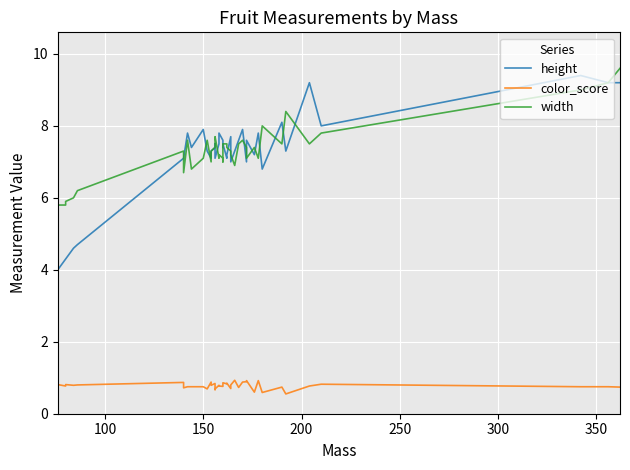

What is the sum of all height values?

289.3